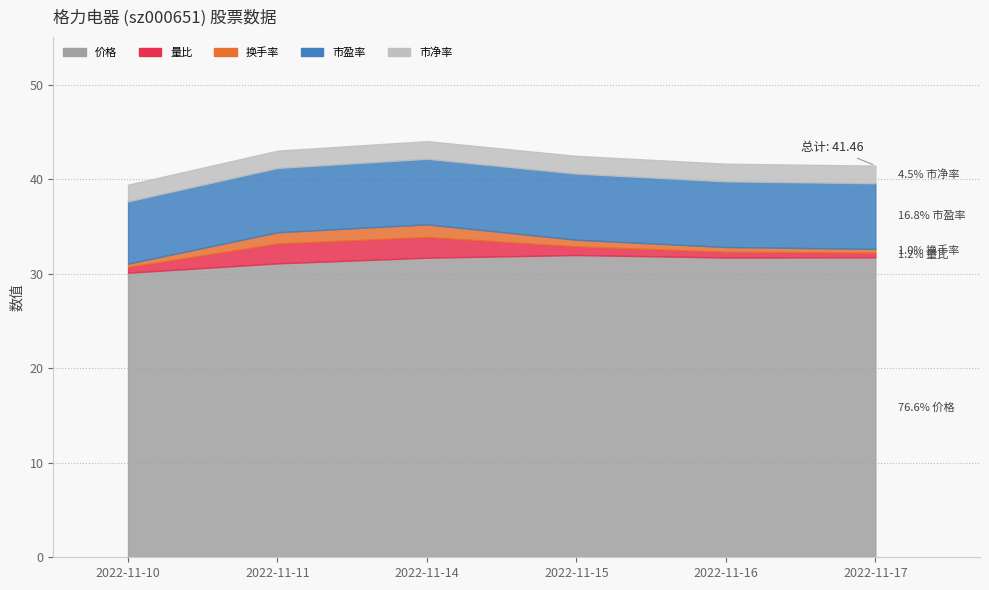

How many lines are shown in the chart?

5